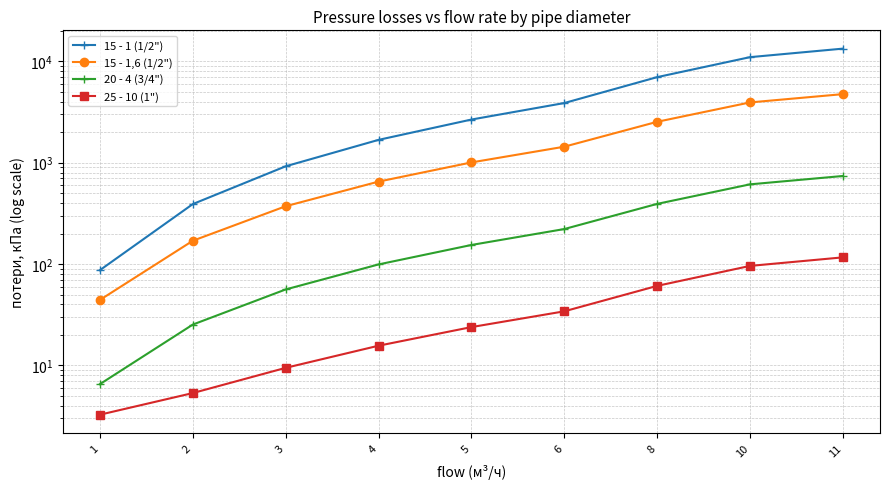

The 15 - 1 (1/2") series shows 1681.0 at 4. True or false?

True